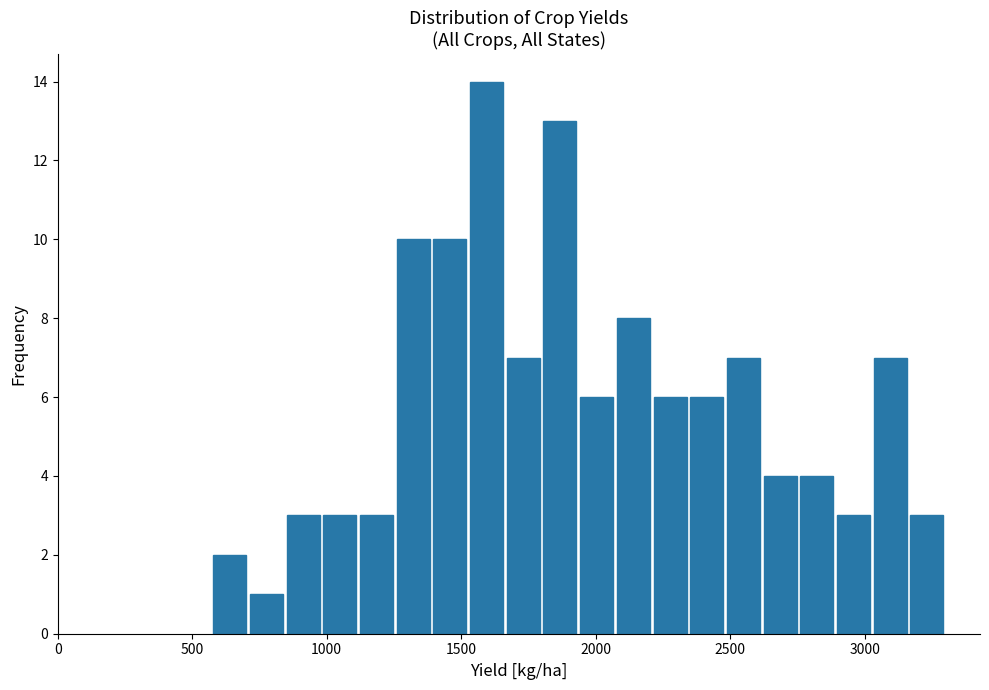

Around what value on the x-axis is the tallest bar? Give the approximate position of its centre, as read against the axis.

1600